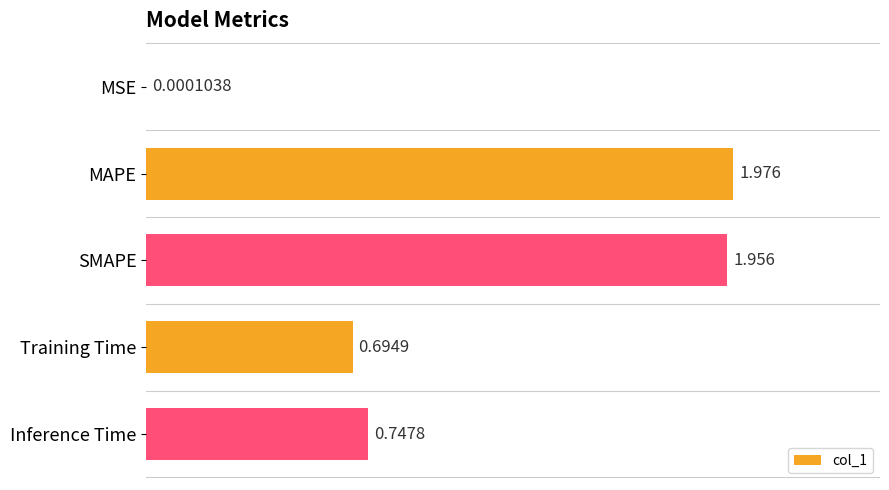

Between Inference Time and MAPE, which is larger?

MAPE